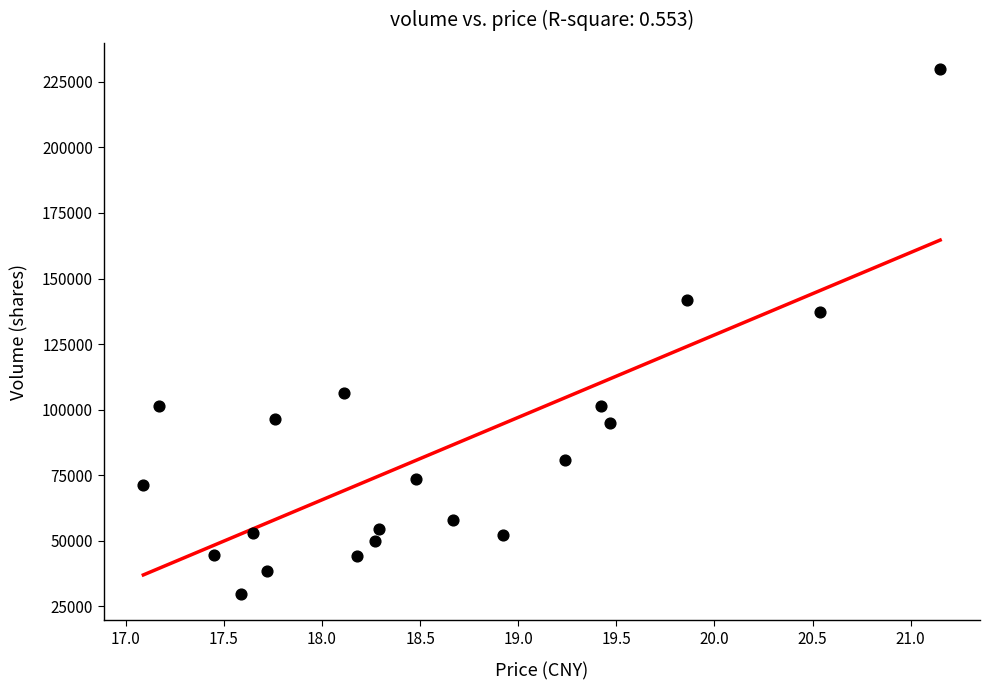

What Y value in the scatter plot is closest to 129758?

137234